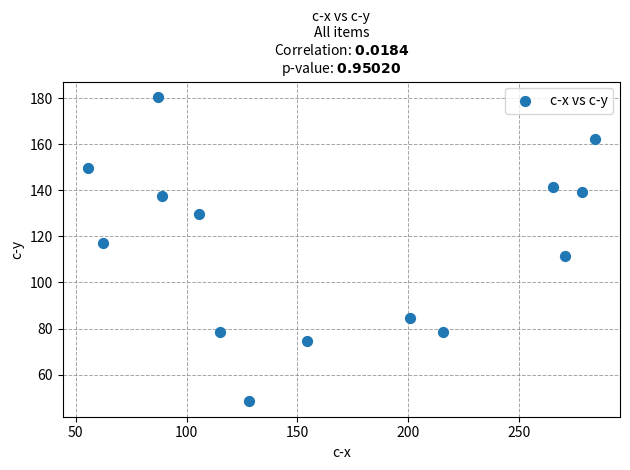

What is the range of Y values (max minus min)?

132.2